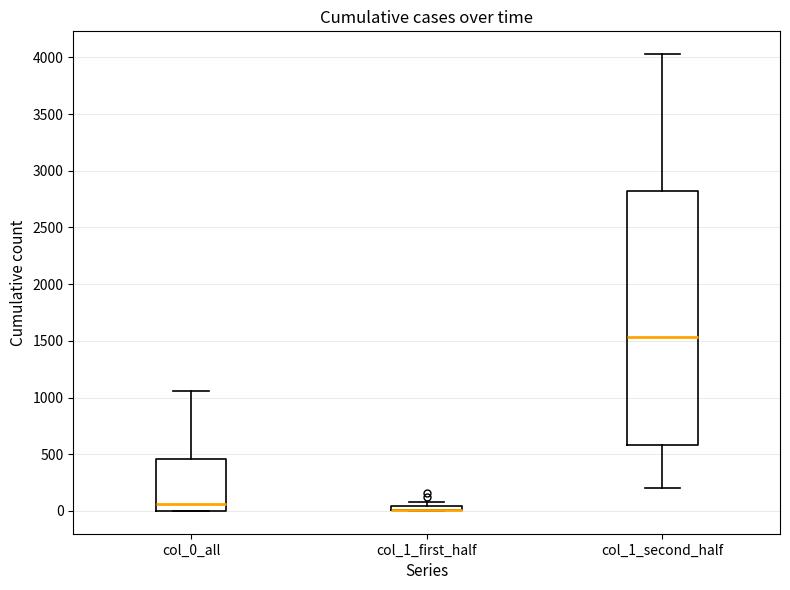

Which box is the tallest, from its lower edge to its upper edge?

col_1_second_half